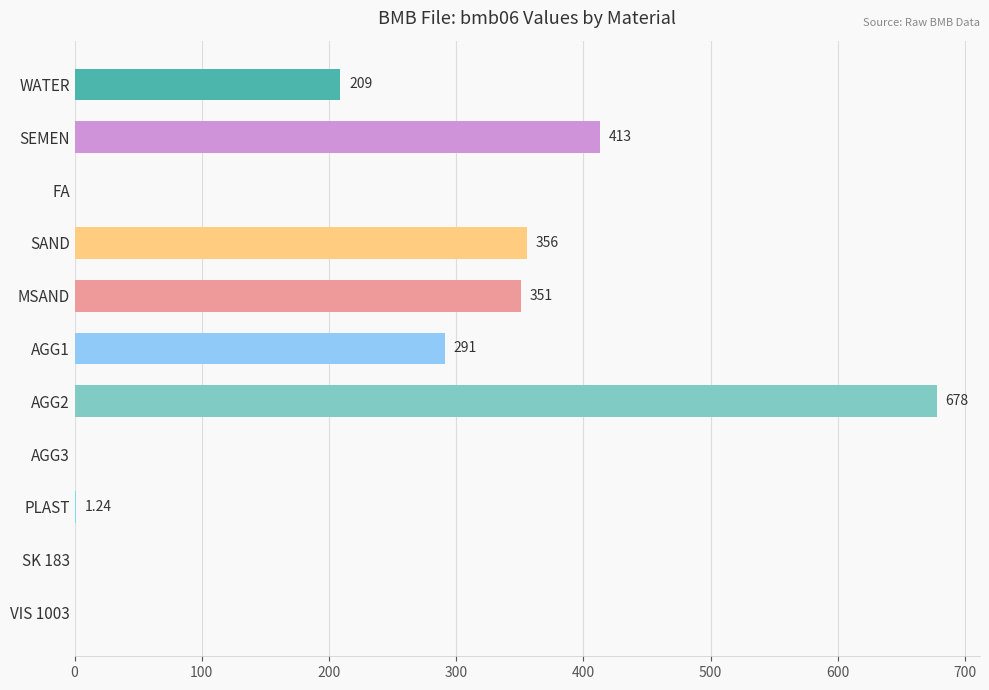

What is the change in value from SAND to AGG1?

-65.0